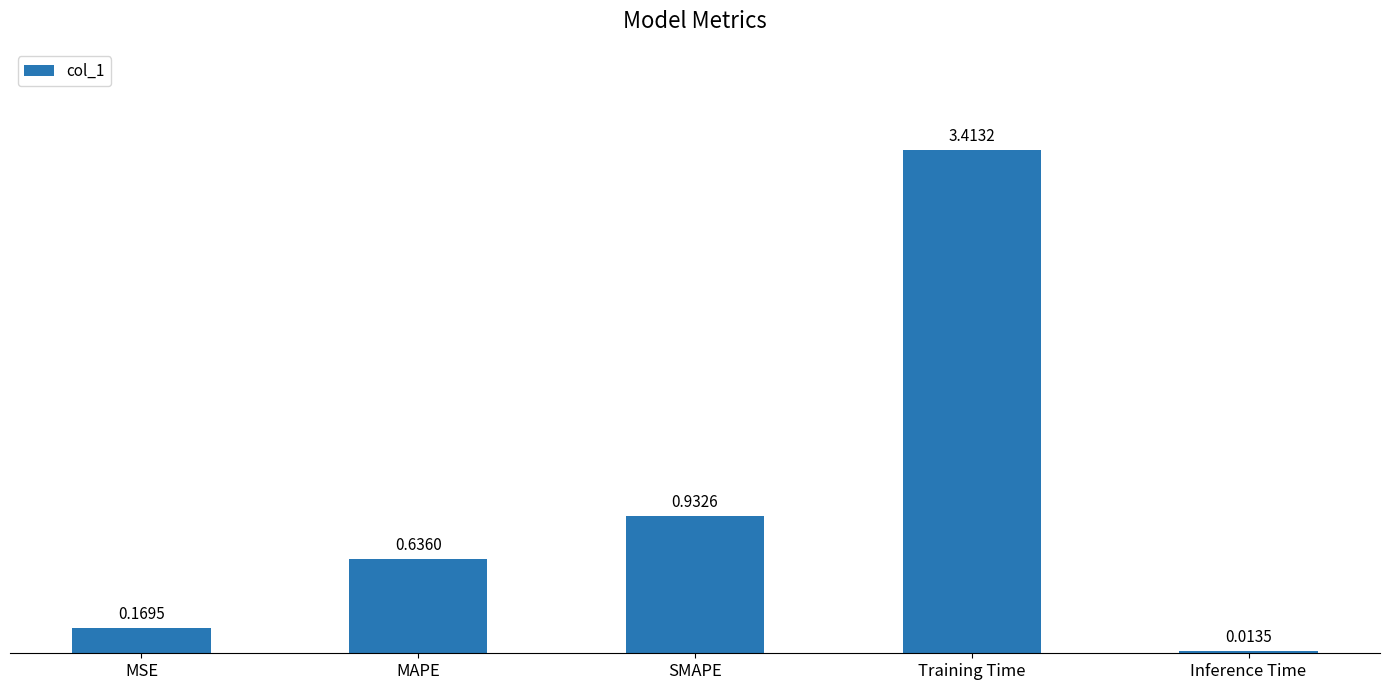

How many series are shown in this chart?

1